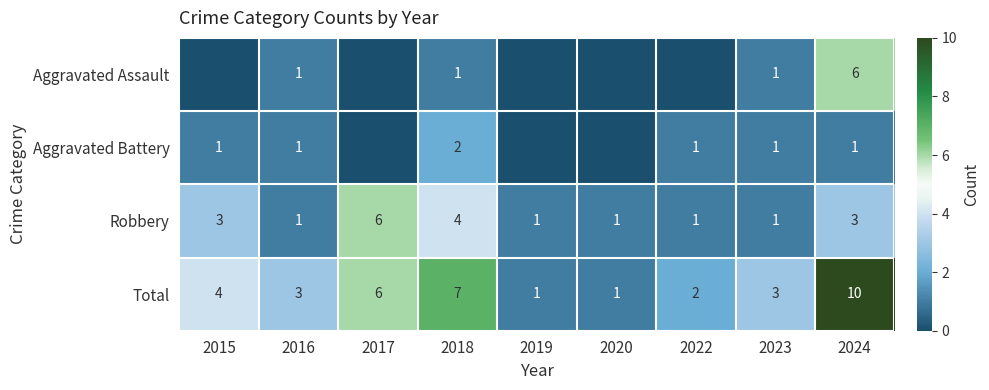

The Robbery series shows 2 at 2015. True or false?

False